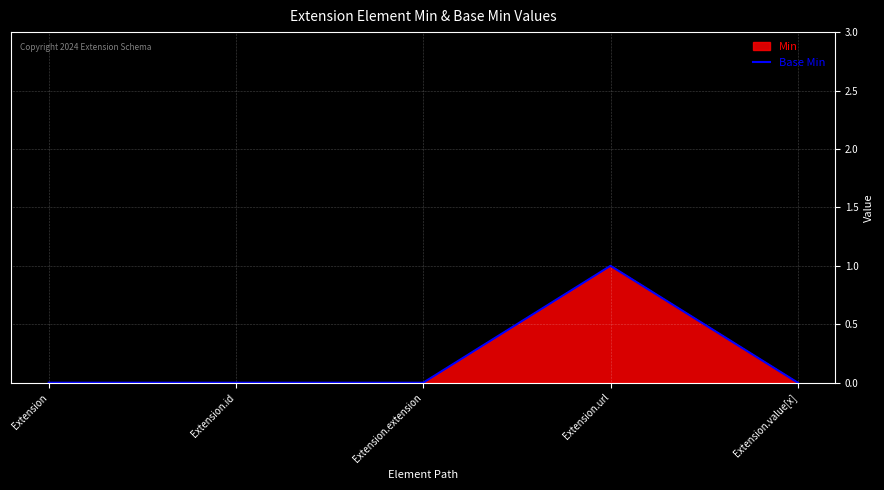

What is the greatest value displayed?

1